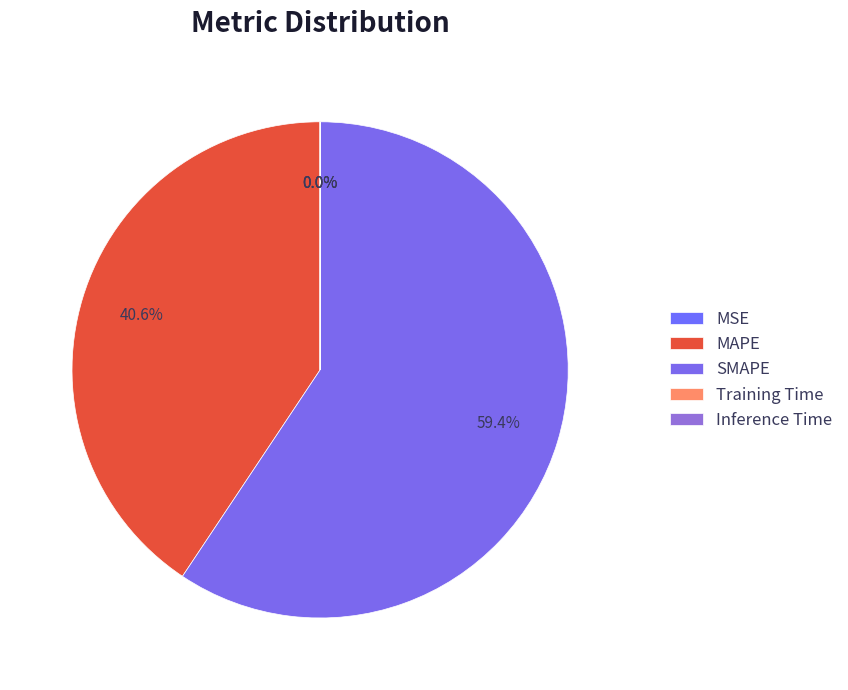

What is the smallest slice in the pie chart?

MSE